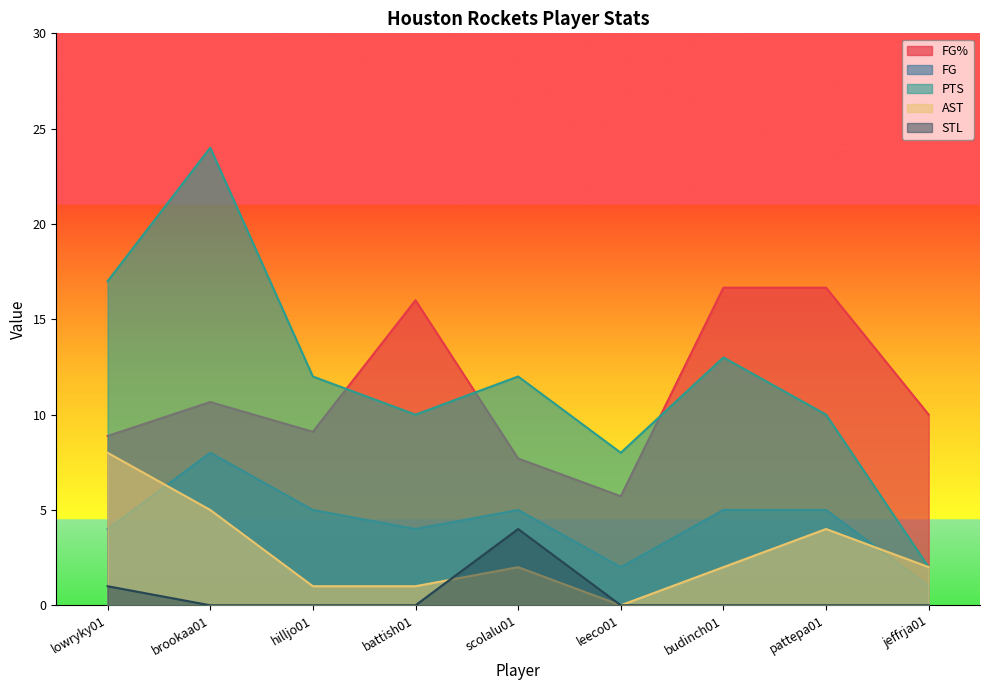

At which label is FG% closest to 11?

brookaa01